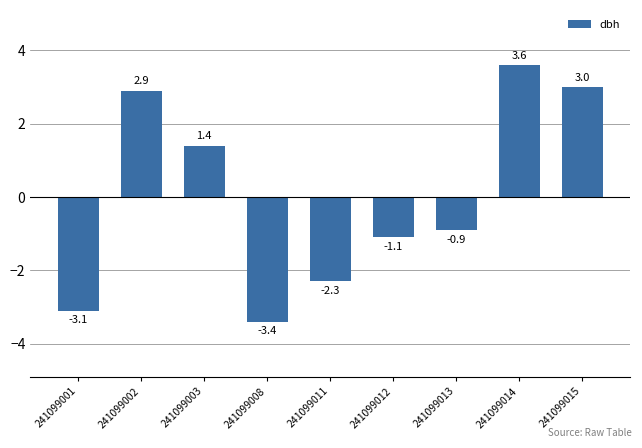

What is the change in value from 241099002 to 241099011?

-5.2